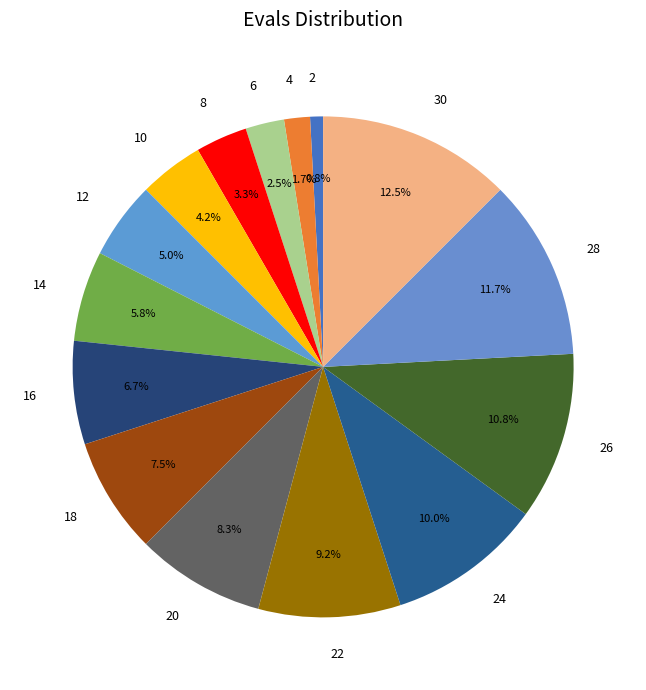

What percentage is NOT represented by 24?

90.0%